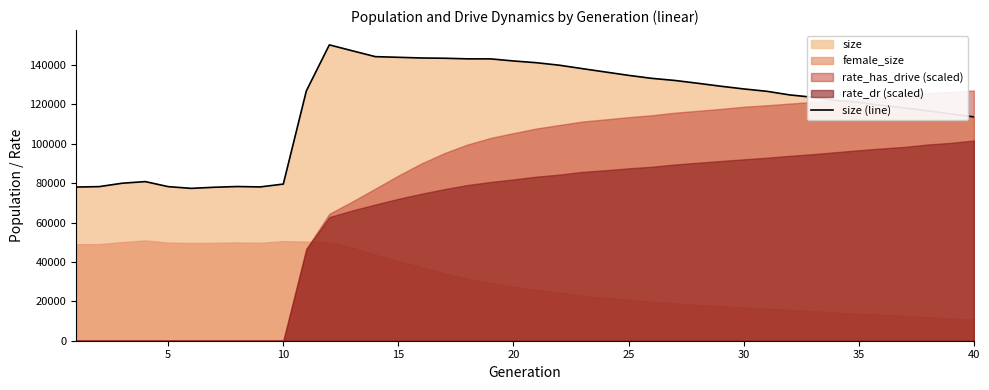

Reading left to right, list all the values displayed in this chart.

78003	78216	79941	80768	78209	77330	77892	78263	78067	79512	126791	150161	147154	144184	143852	143506	143379	143069	143059	141995	141101	139828	138082	136388	134691	133180	132113	130686	129183	127802	126605	124767	123577	122064	120942	119476	118141	116686	115097	113629